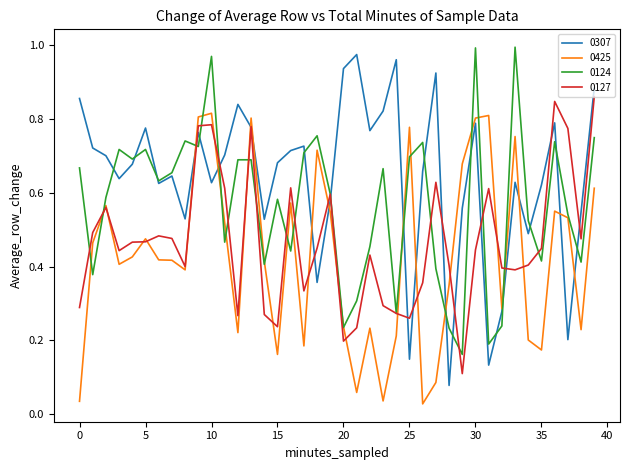

Which series has the largest total across all categories?

0307